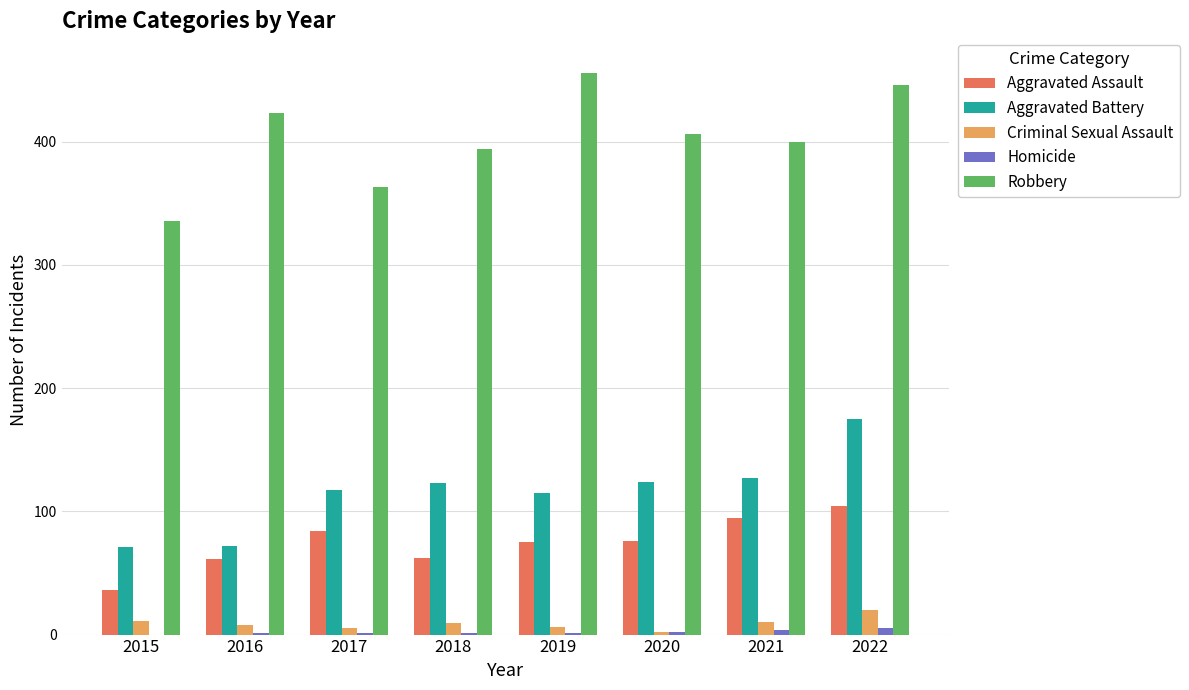

What is the average value of the Criminal Sexual Assault series?

9